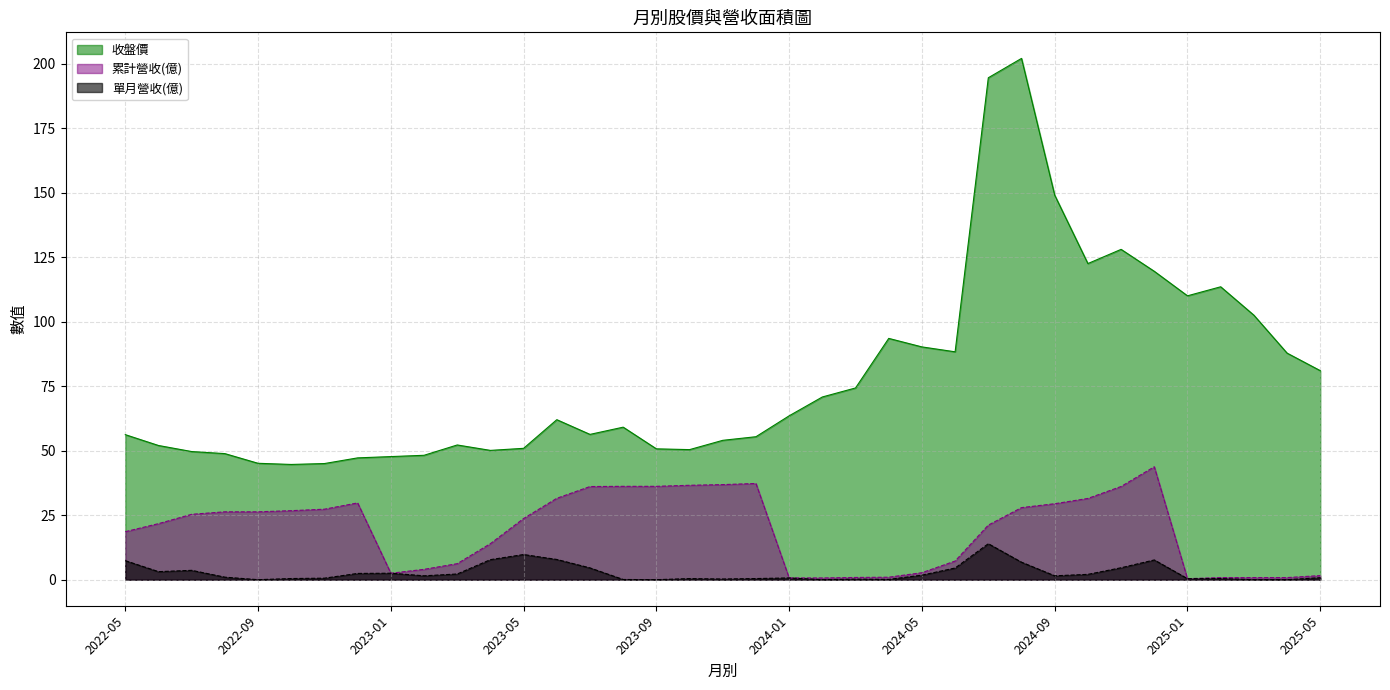

True or false: 單月營收(億) and 累計營收(億) intersect in this chart.

False